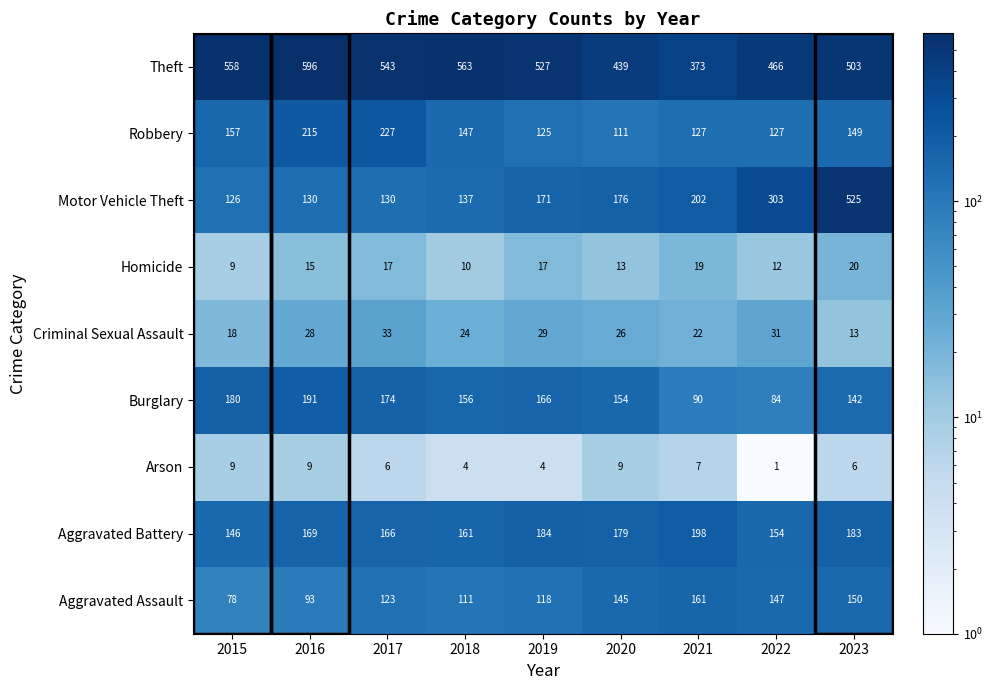

Rank the series at 2021 from lowest to highest value.

Arson, Homicide, Criminal Sexual Assault, Burglary, Robbery, Aggravated Assault, Aggravated Battery, Motor Vehicle Theft, Theft